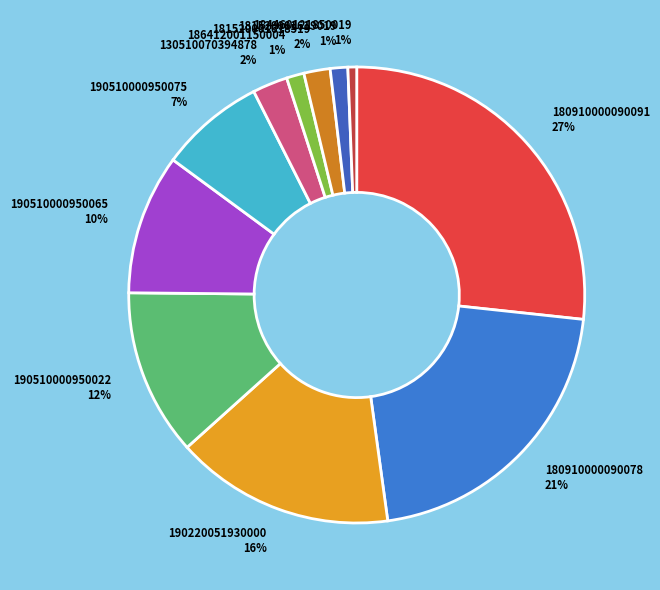

What is the largest slice in the pie chart?

180910000090091